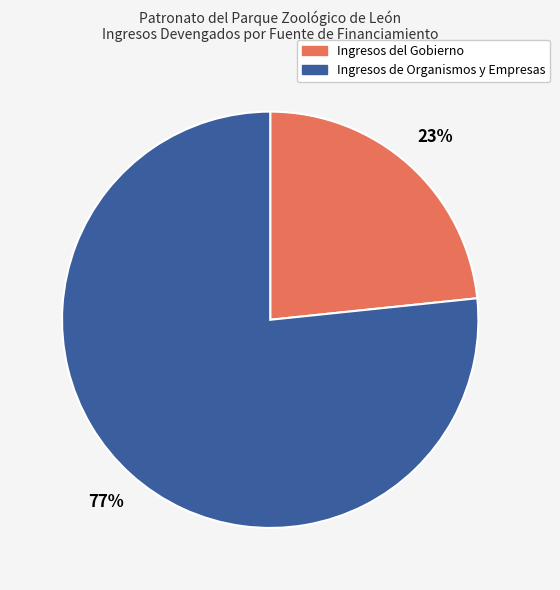

To the nearest percent, what is the average slice percentage?

50%